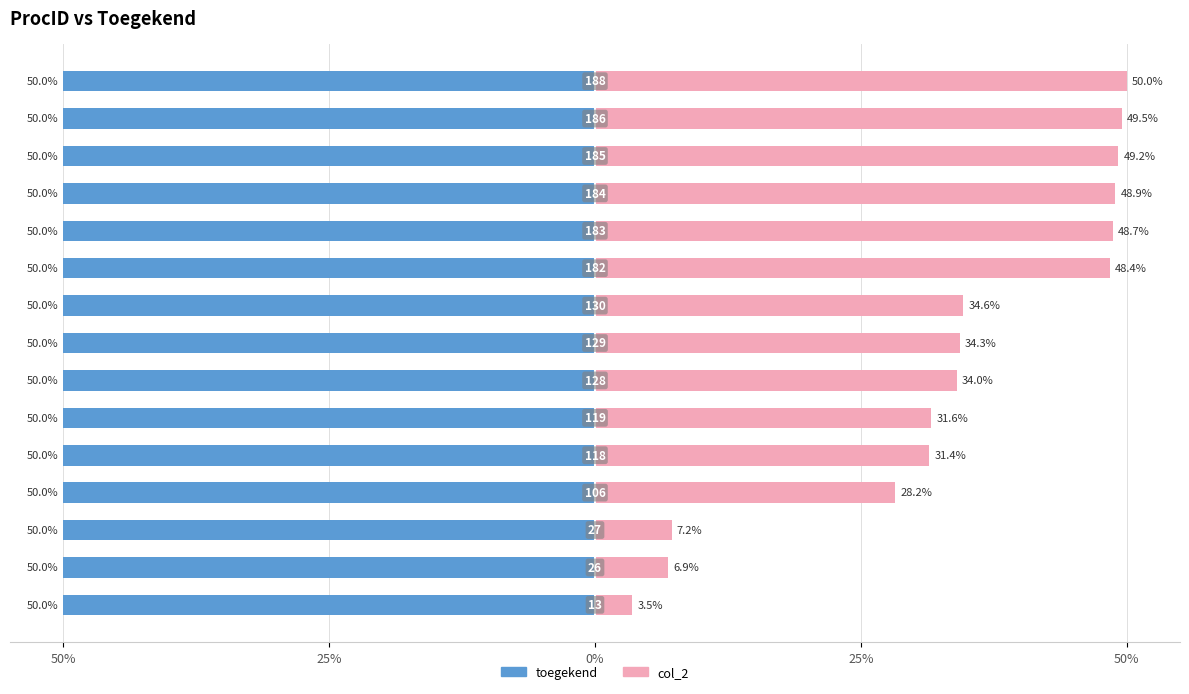

The col_2 series shows 87.6 at 12. True or false?

False